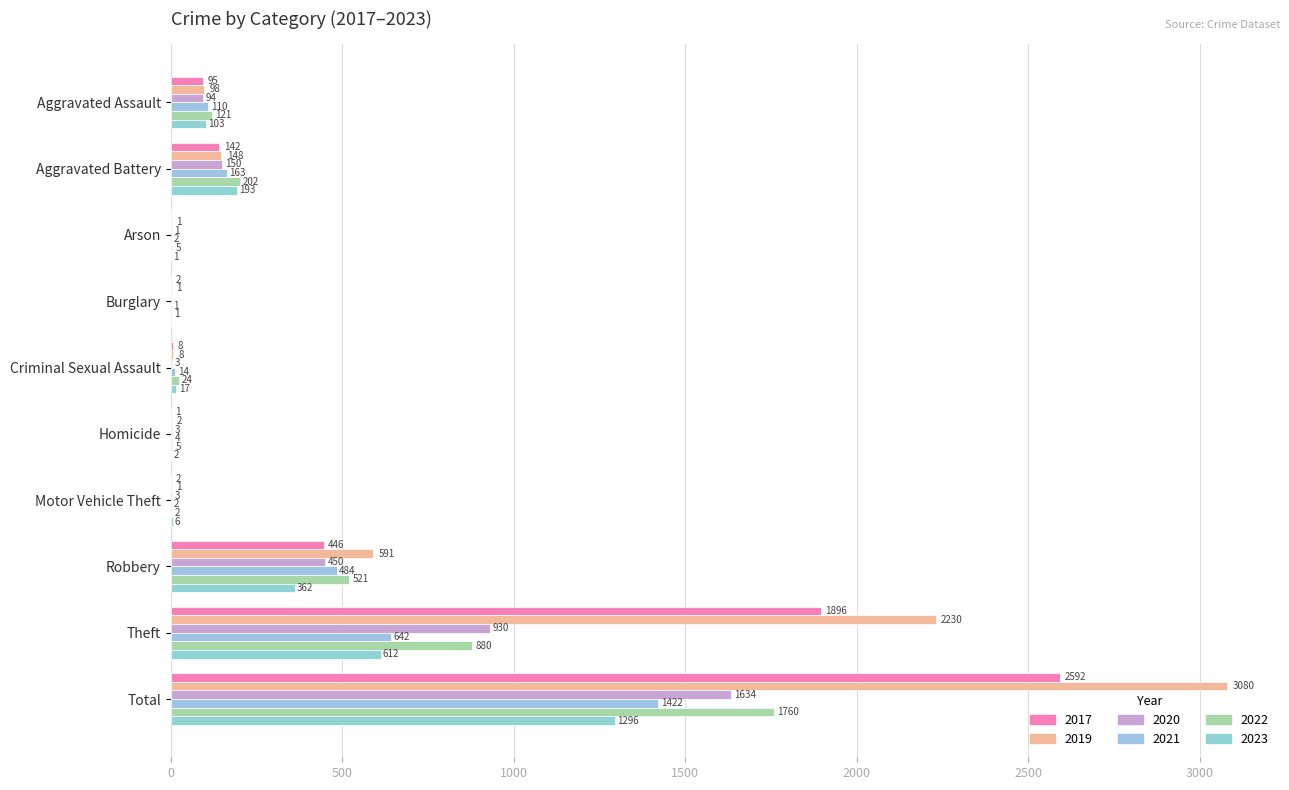

Count the number of data series in this chart.

6